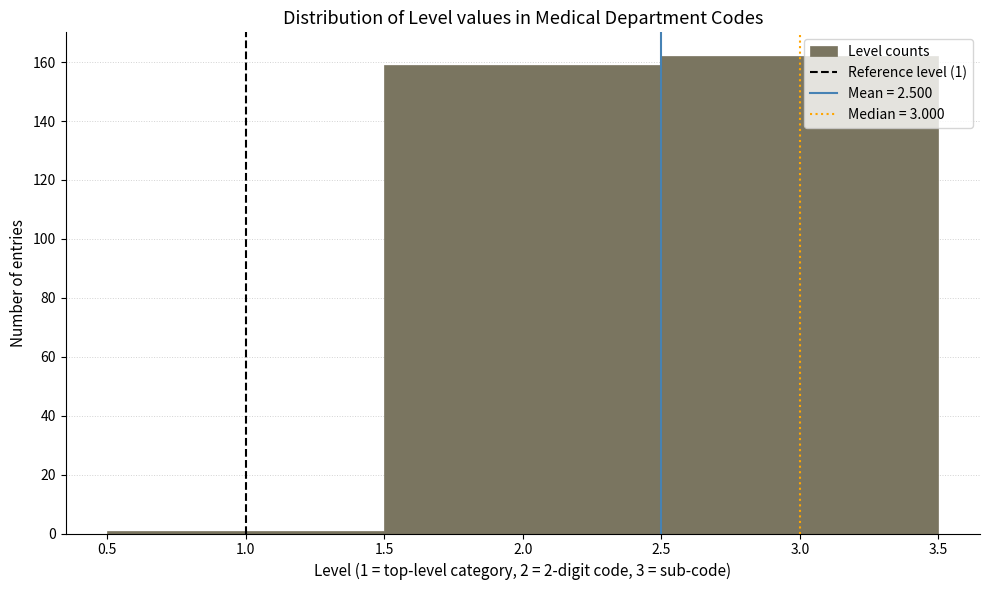

Over which range of the x-axis is the bar tallest?

2.5 to 3.5